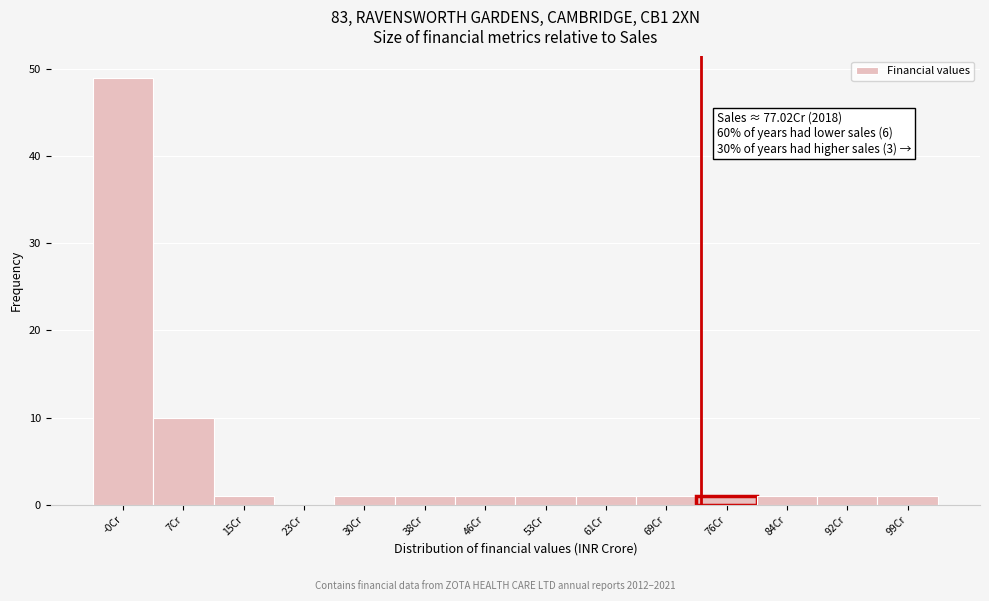

Reading right to left, extract all data points from this chart.

99Cr=1	92Cr=1	84Cr=1	76Cr=1	69Cr=1	61Cr=1	53Cr=1	46Cr=1	38Cr=1	30Cr=1	23Cr=0	15Cr=1	7Cr=10	-0Cr=49